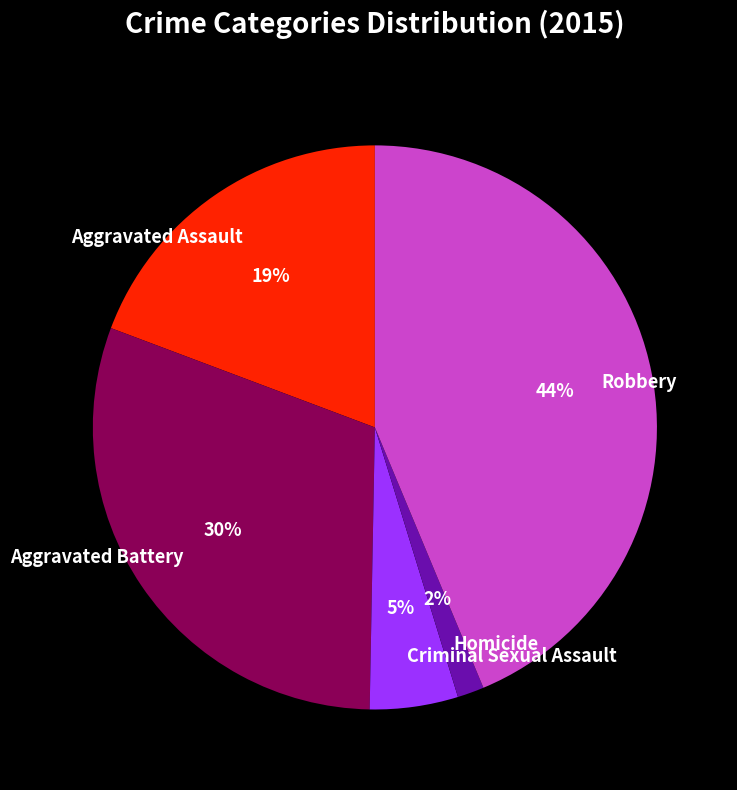

To the nearest percent, what is the difference between the Robbery and Criminal Sexual Assault slice percentages?

39%